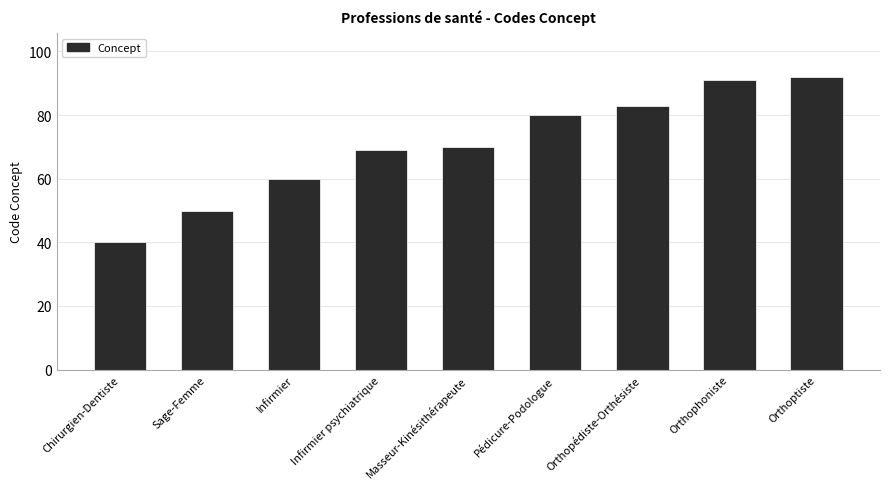

What is the sum of all values?

635